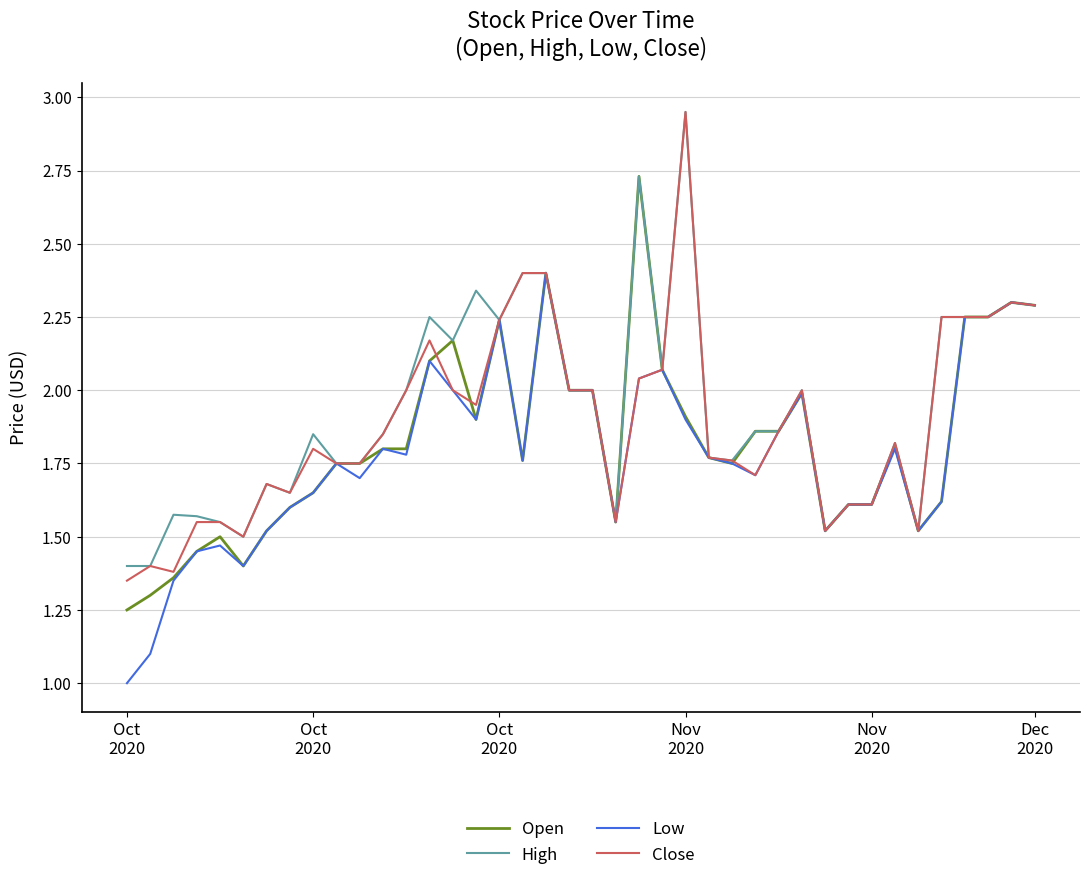

Which series has the largest total across all categories?

High